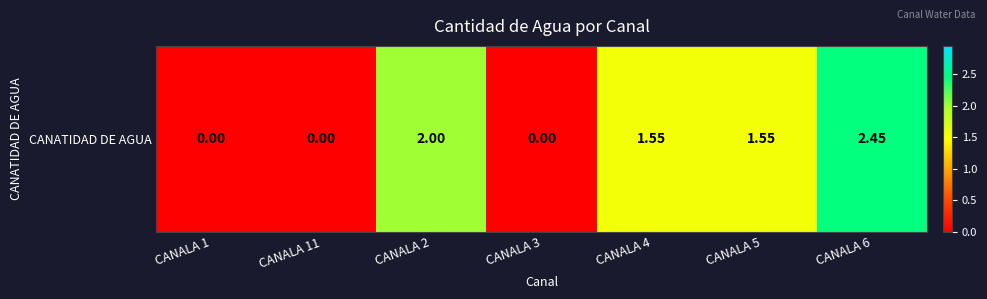

The chart shows a value of 0.0 at CANALA 1. True or false?

True